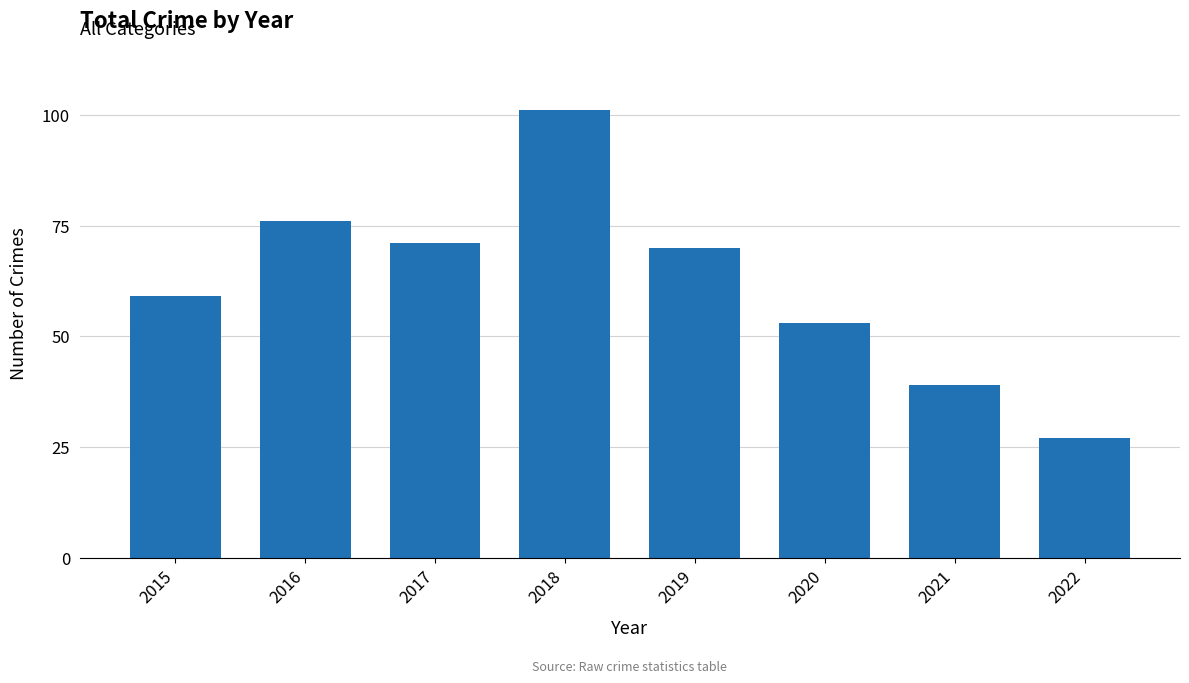

Reading left to right, extract all data points from this chart.

59	76	71	101	70	53	39	27